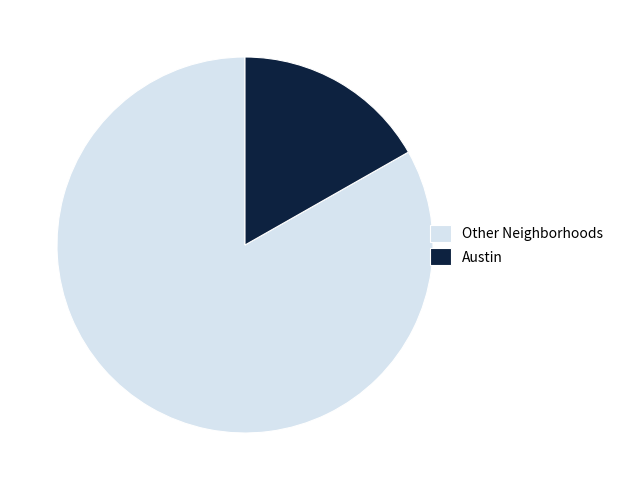

What is the largest slice in the pie chart?

Other Neighborhoods